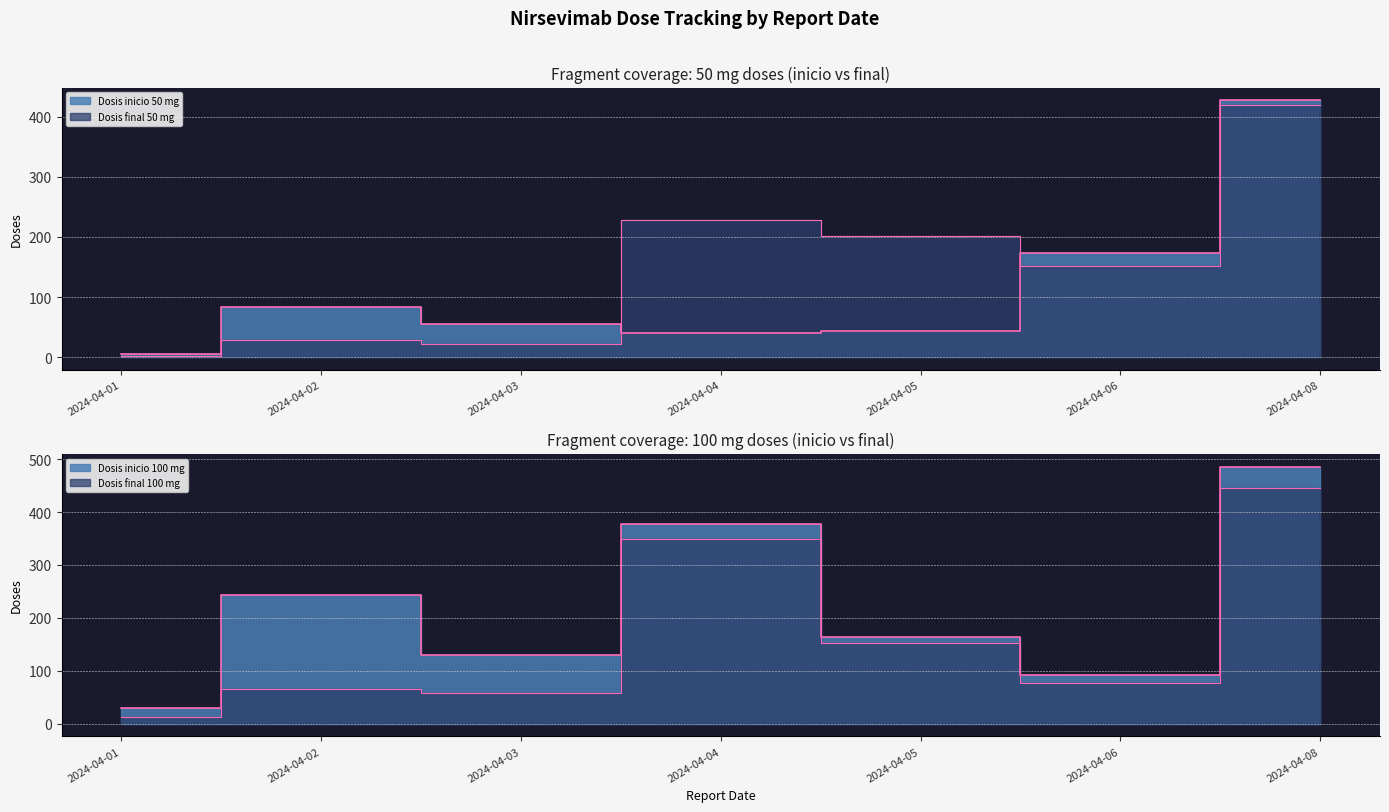

Which series changed the most between 2024-04-01 and 2024-04-02?

Dosis inicio 100 mg